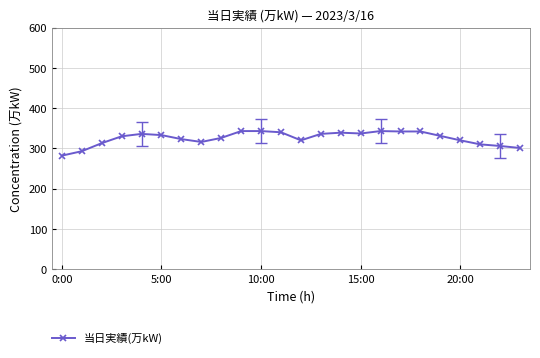

What is the difference between the maximum and minimum values?

61